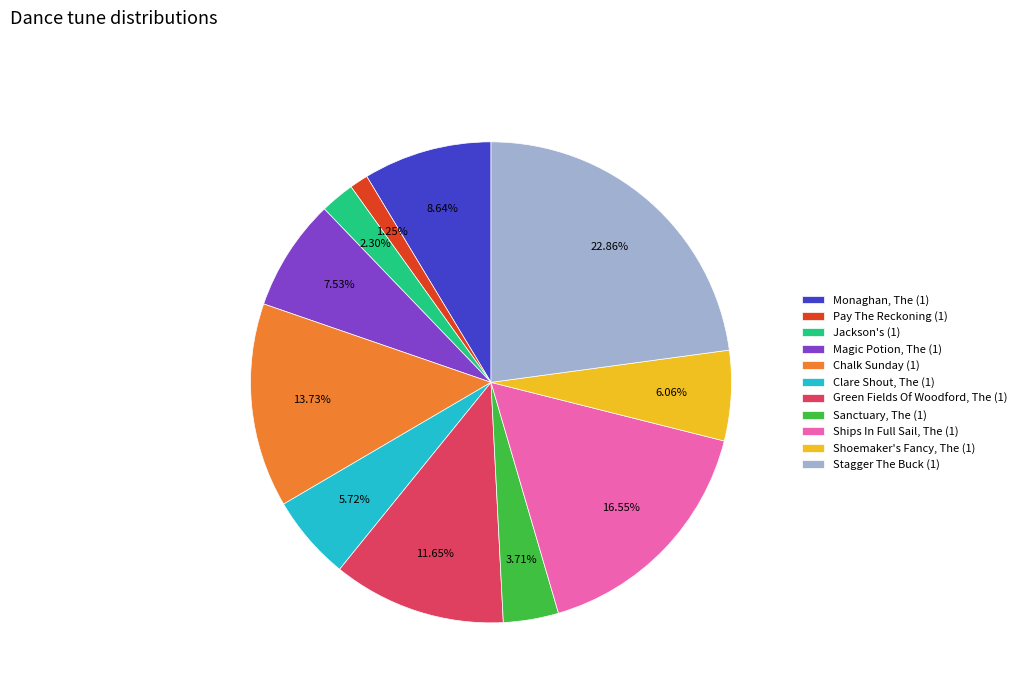

To the nearest percent, what is the difference between the Clare Shout, The (1) and Pay The Reckoning (1) slice percentages?

4%